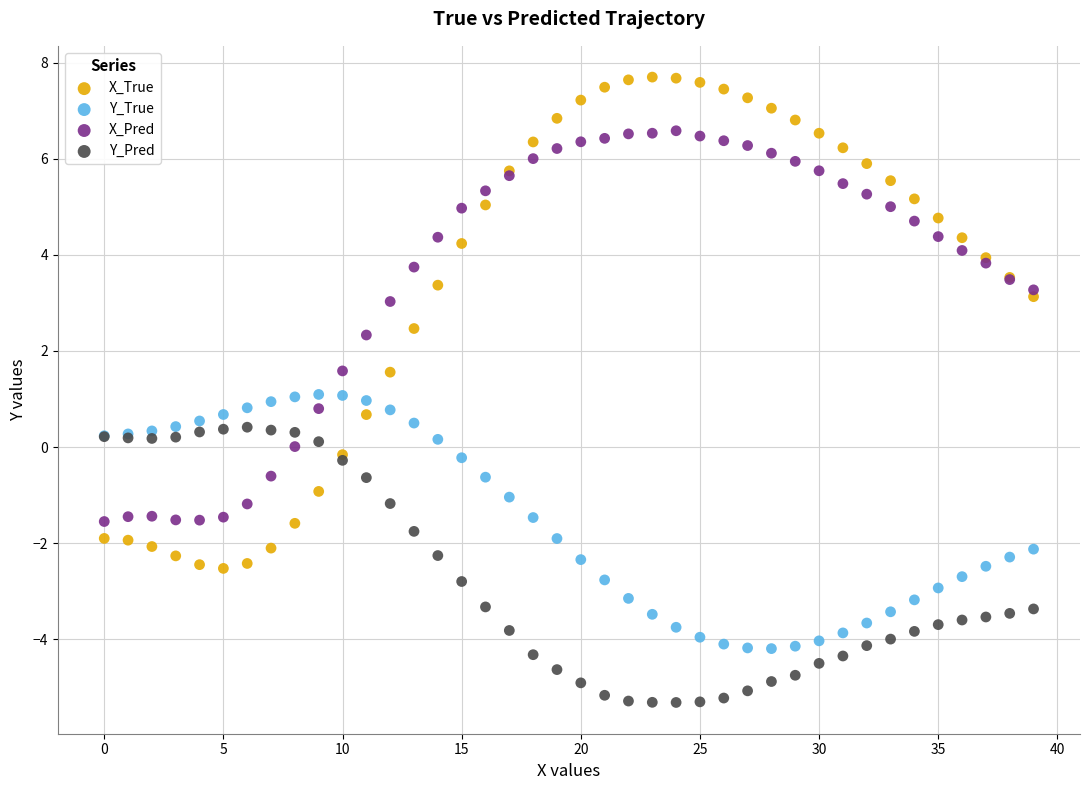

Which series contains the highest Y value?

X_True